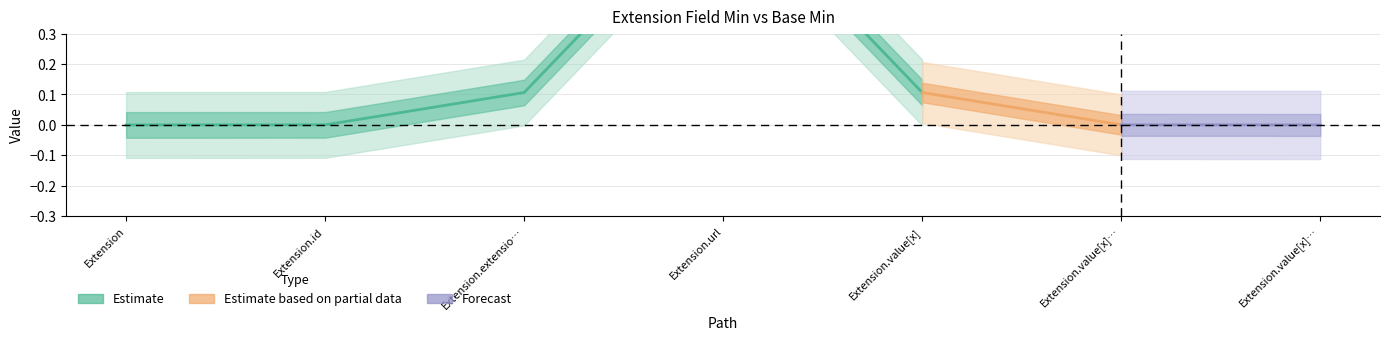

What is the greatest value displayed?

1